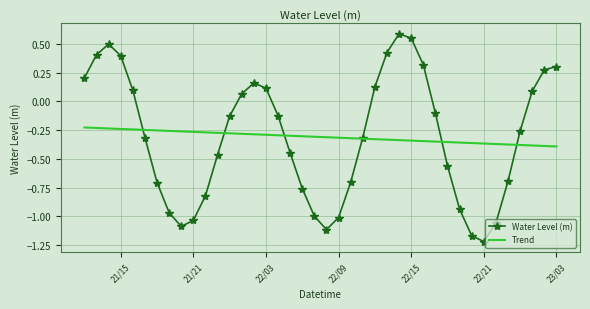

Which series has the largest range (max minus min)?

Water Level (m)